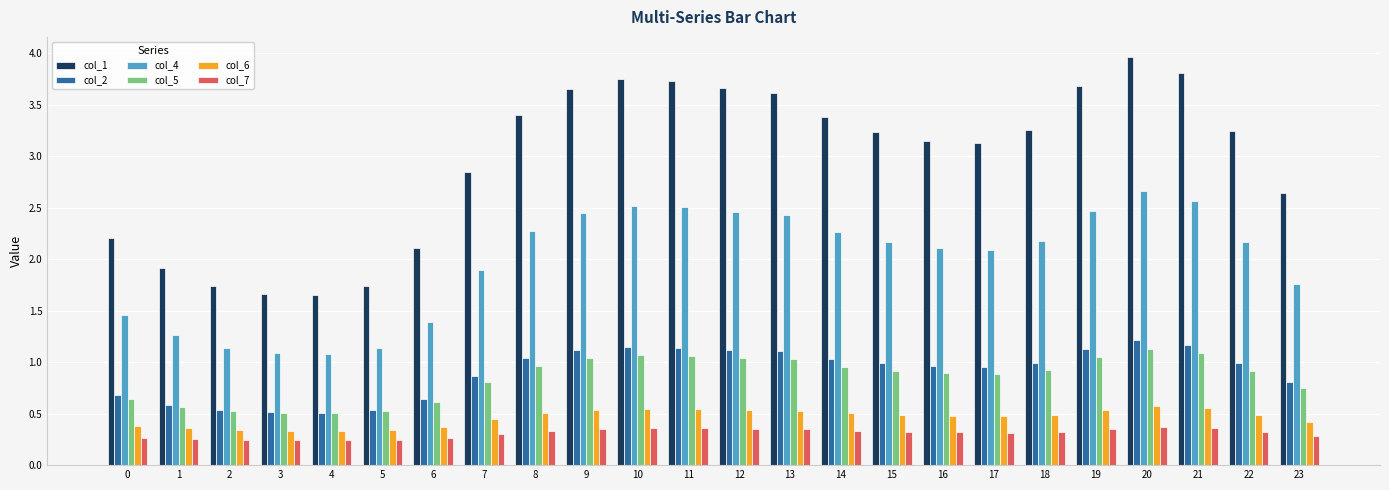

What is the spread (max minus min) of values at 14?

3.0